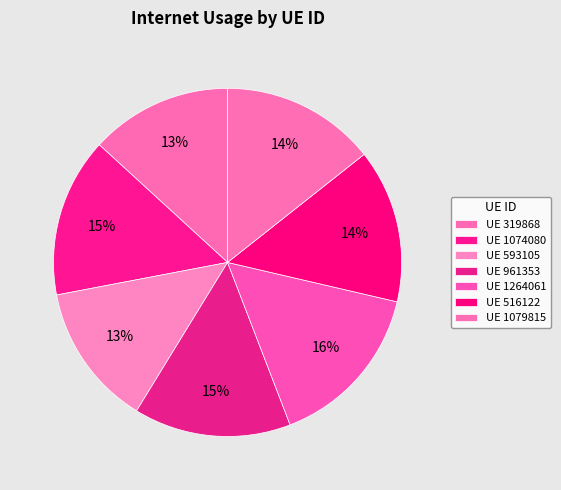

Count the number of slices in the pie.

7